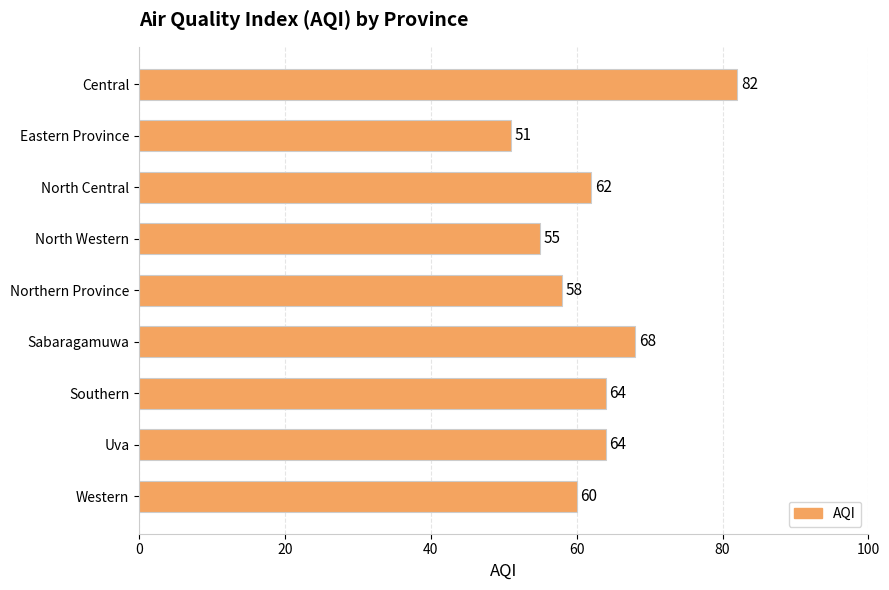

What is the smallest value displayed?

51